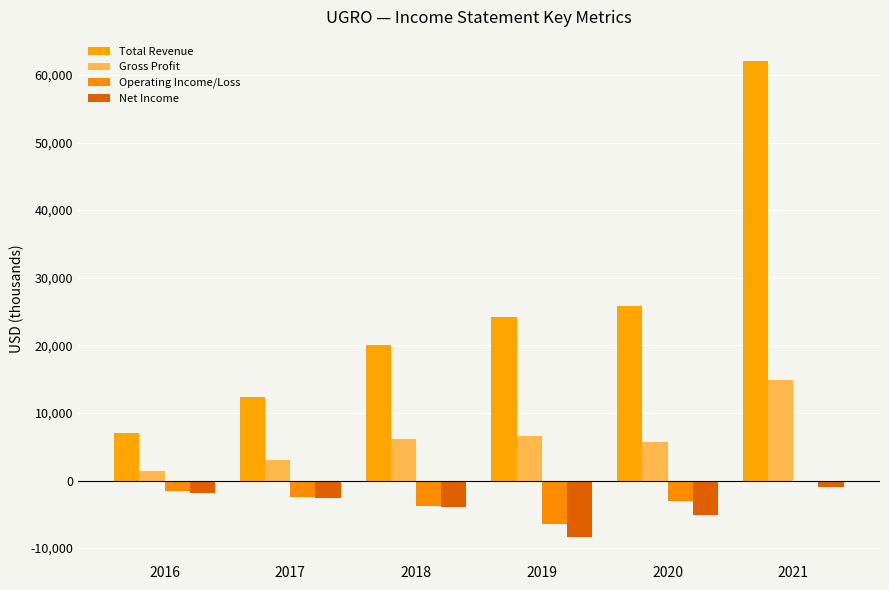

Between 2016 and 2019, which series saw the biggest shift?

Total Revenue